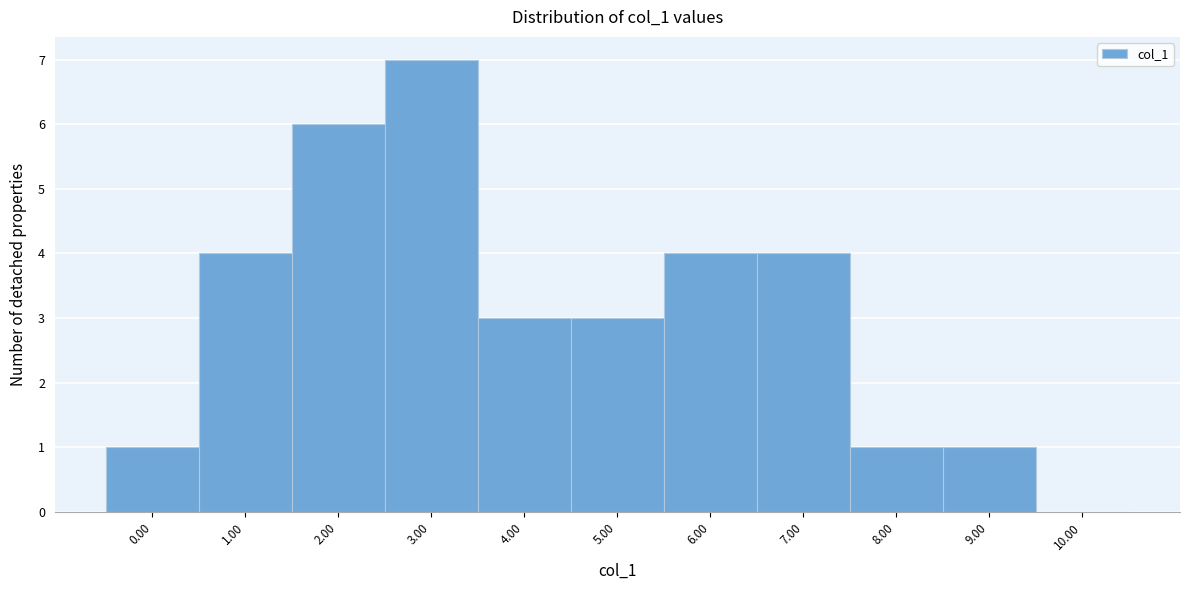

Reading right to left, list all the values displayed in this chart.

10.00=0	9.00=1	8.00=1	7.00=4	6.00=4	5.00=3	4.00=3	3.00=7	2.00=6	1.00=4	0.00=1